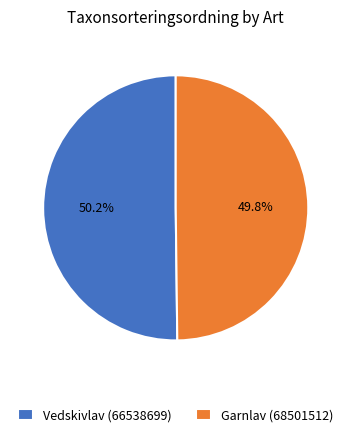

What percentage is the Garnlav (68501512) slice, to the nearest percent?

50%